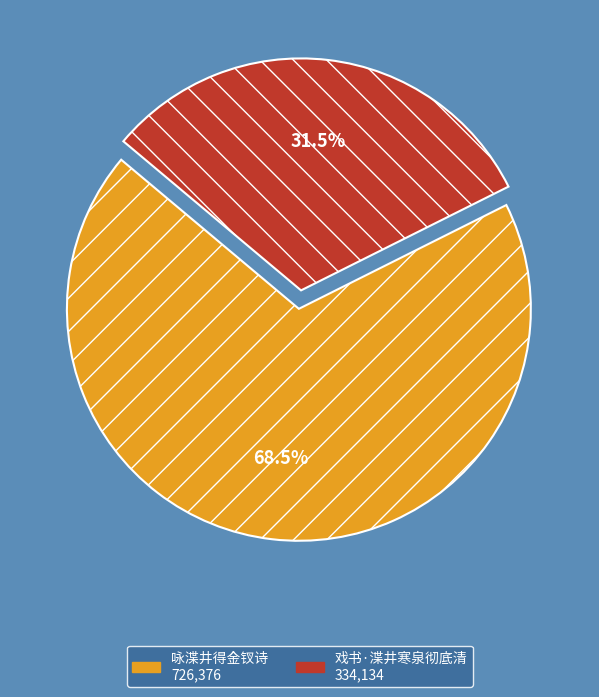

Approximately how many times larger is the value at 咏渫井得金钗诗 compared to 戏书·渫井寒泉彻底清?

2.2